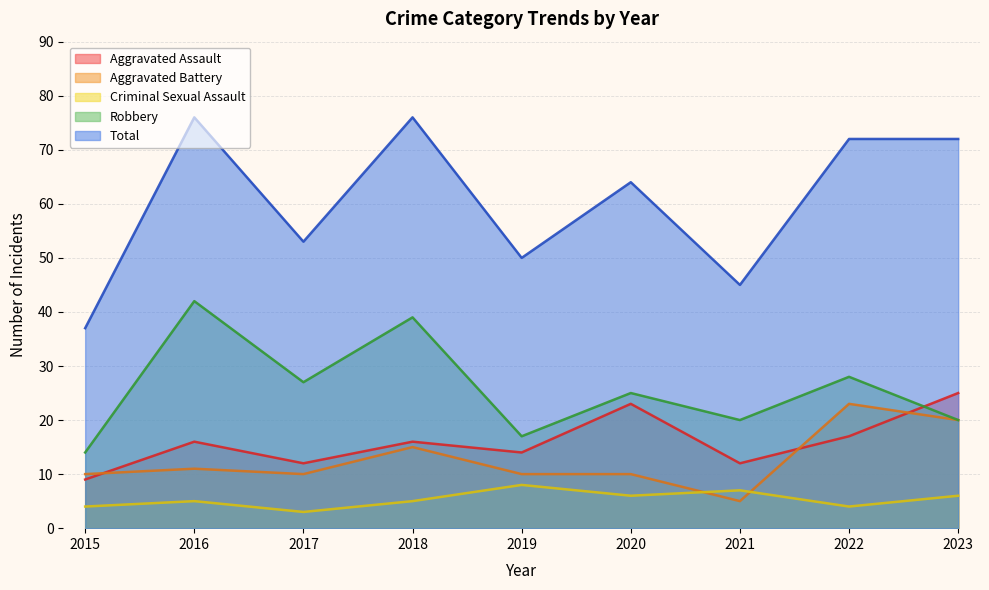

Where is the first local minimum for Total?

2017